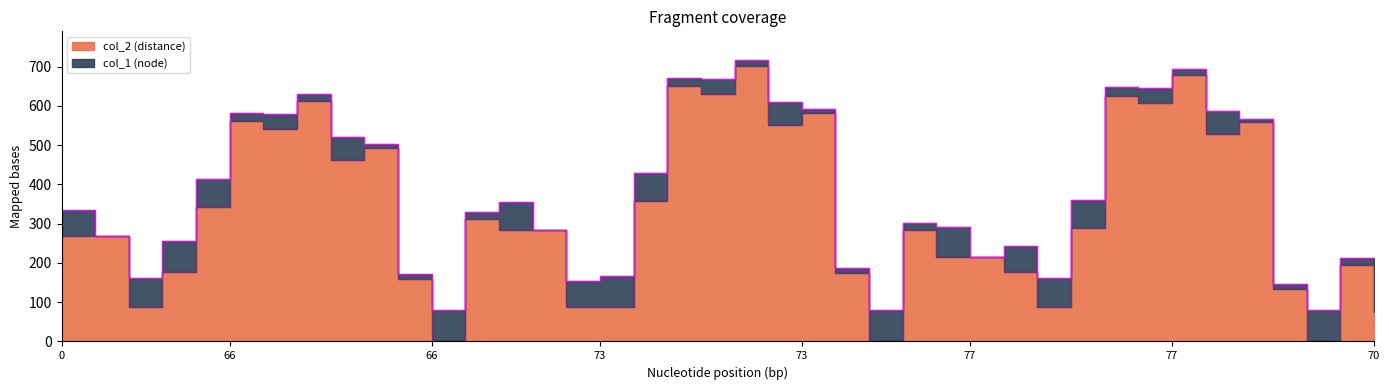

Which category has the lowest value across all series?

66